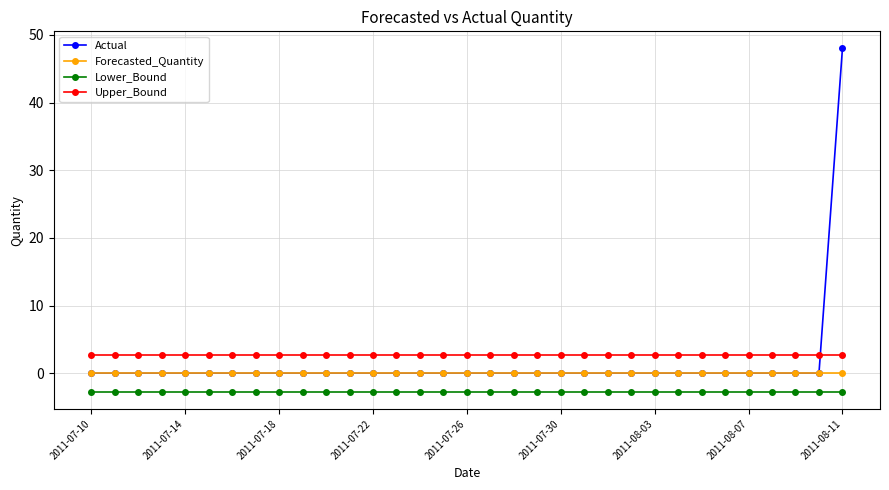

What are all the series names shown in the legend?

Actual, Forecasted_Quantity, Lower_Bound, Upper_Bound